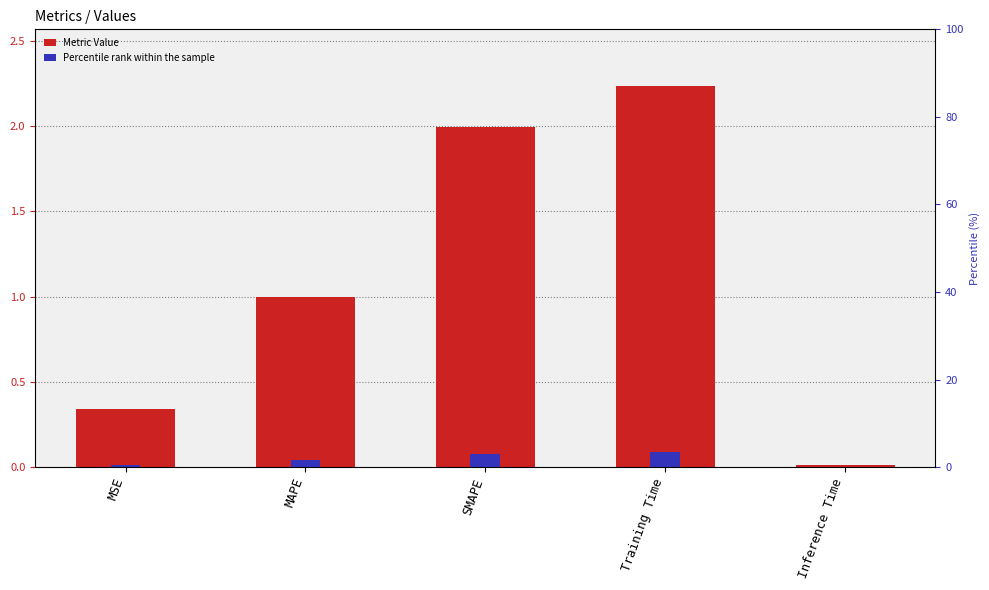

What position from the right is MAPE?

4